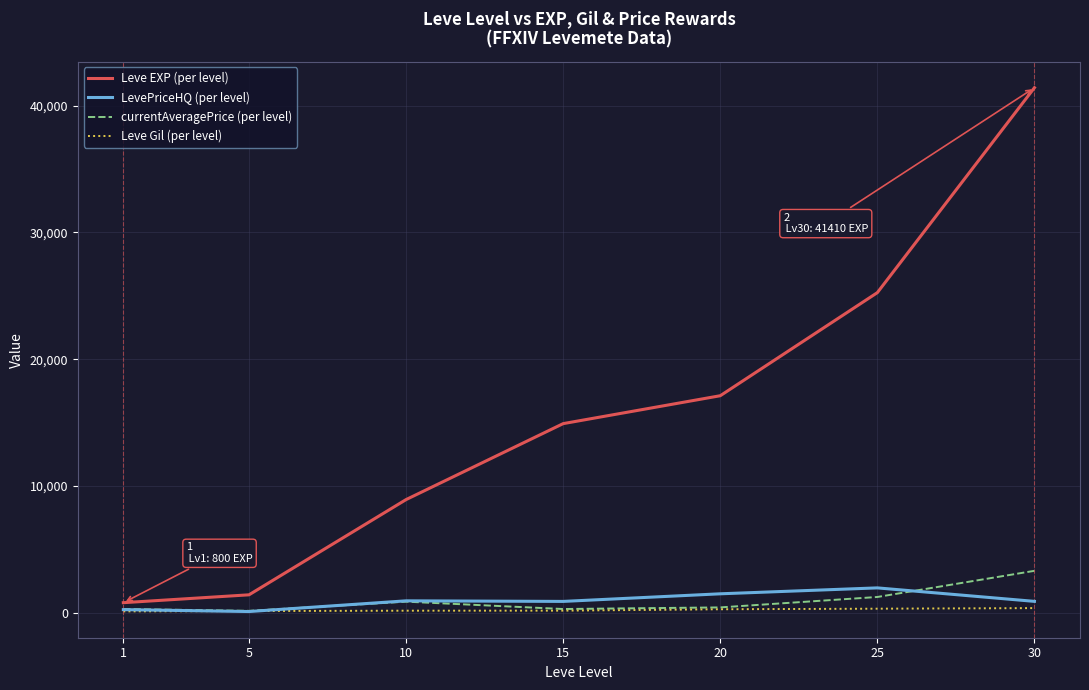

List the series in order of their peak value, highest first.

Leve EXP (per level), currentAveragePrice (per level), LevePriceHQ (per level), Leve Gil (per level)